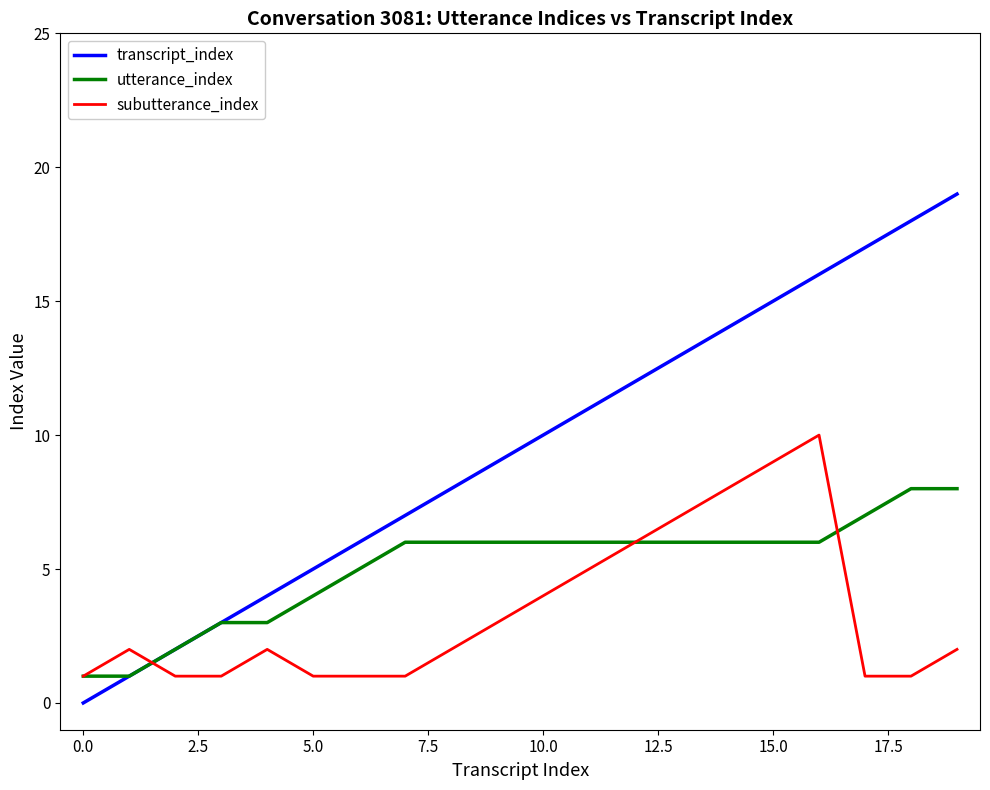

Which series has the widest spread of values?

transcript_index